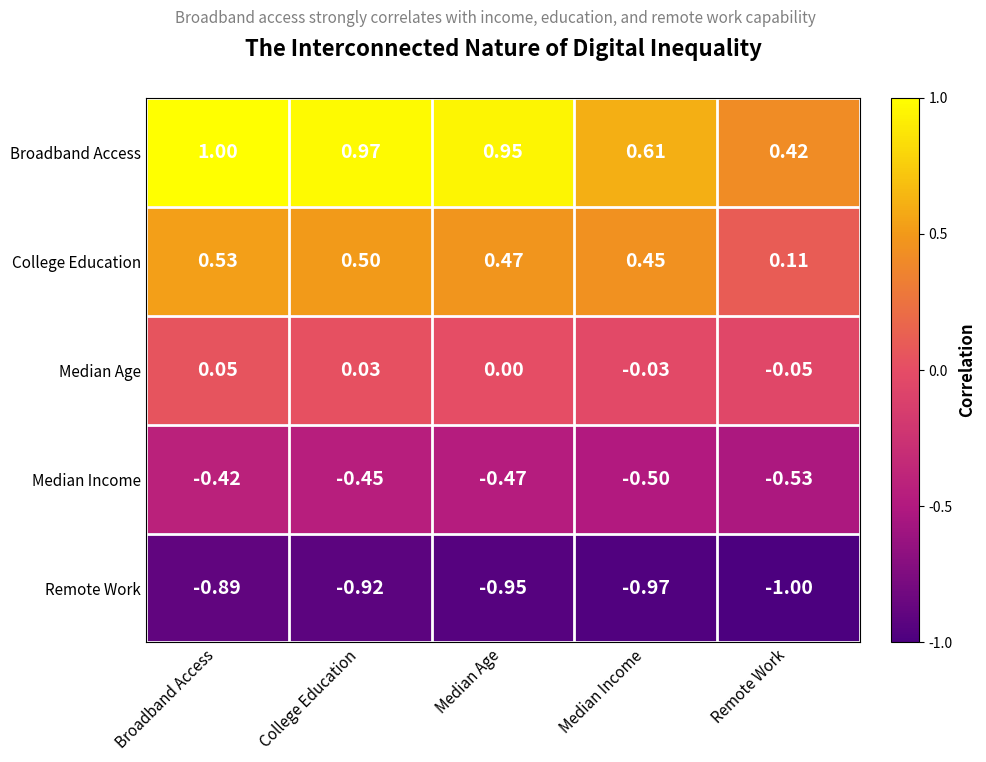

Which category has the highest value across all series?

Broadband Access